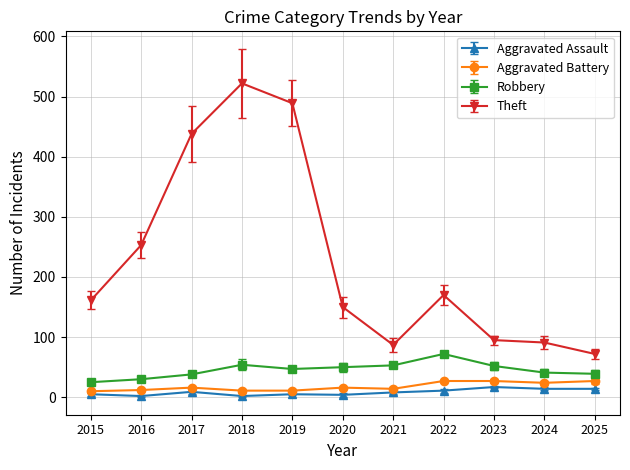

What is the difference between the Theft values at 2021 and 2019?

402